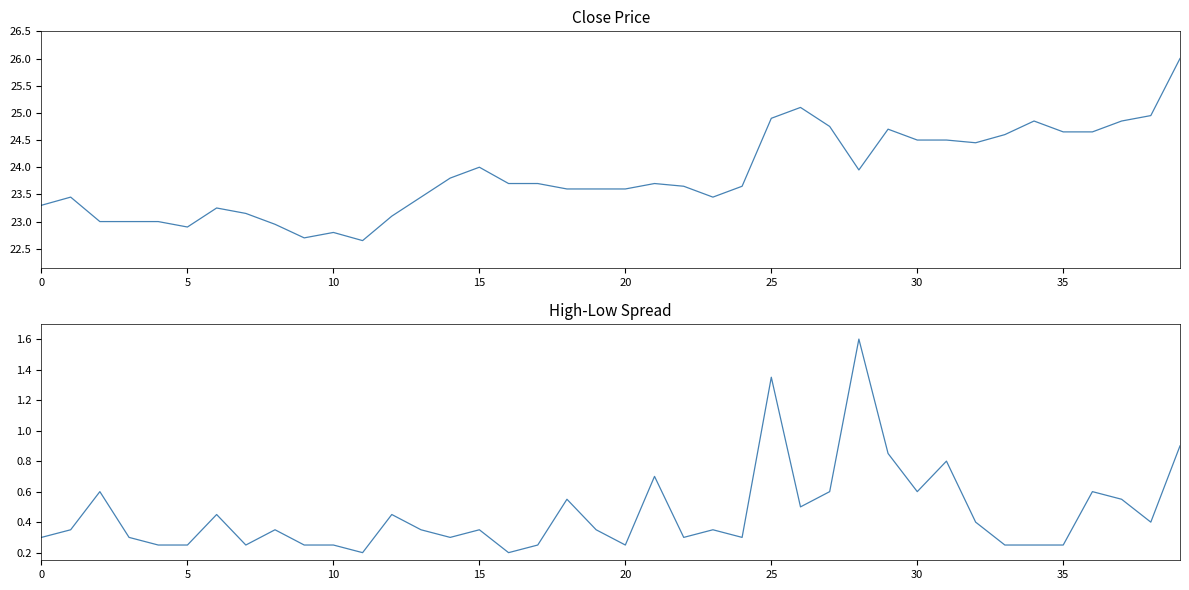

At which category is the sum across all series the highest?

39